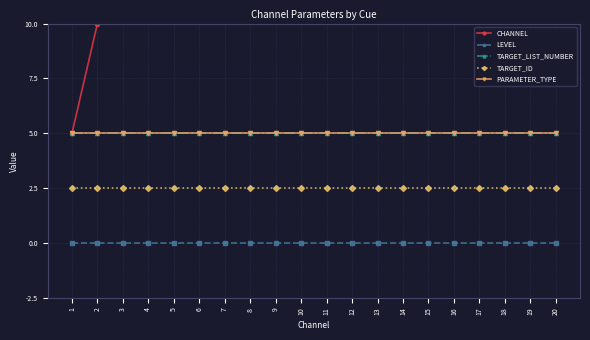

Rank the series at 5 from highest to lowest value.

CHANNEL, TARGET_LIST_NUMBER, PARAMETER_TYPE, TARGET_ID, LEVEL